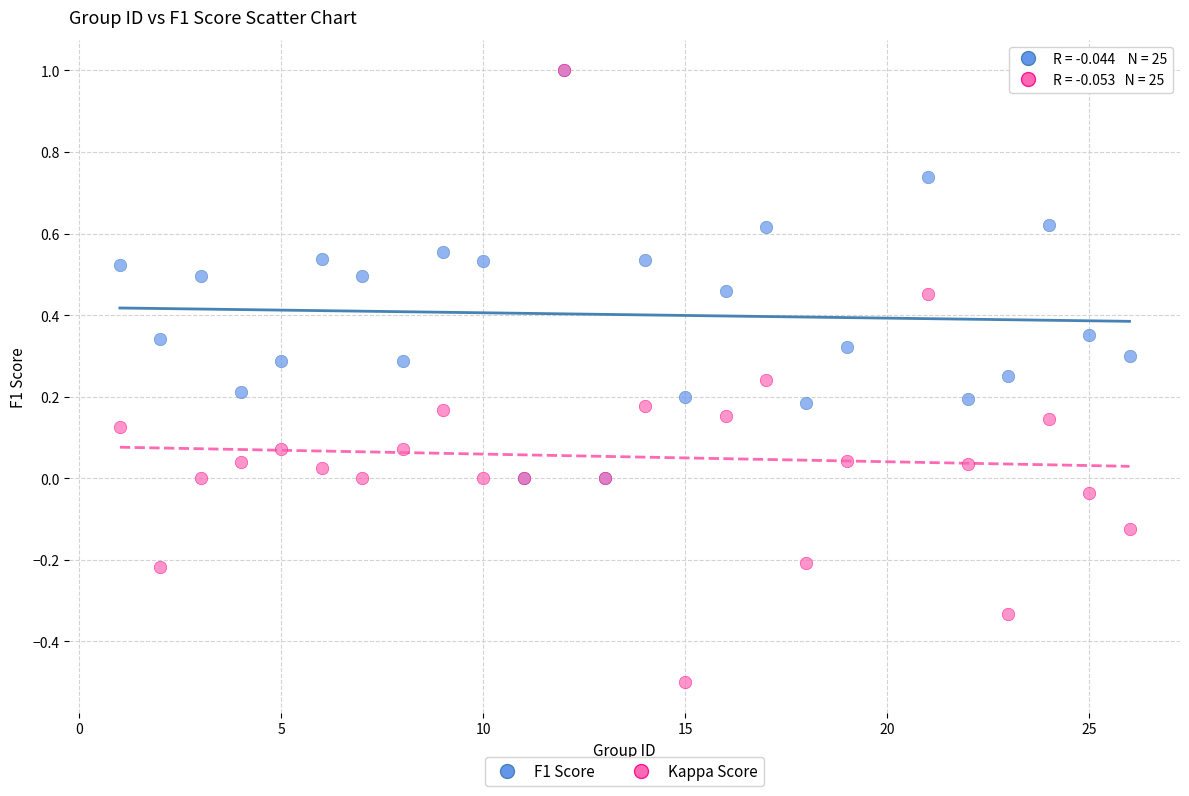

What are all the series names shown in the legend?

F1 Score, Kappa Score